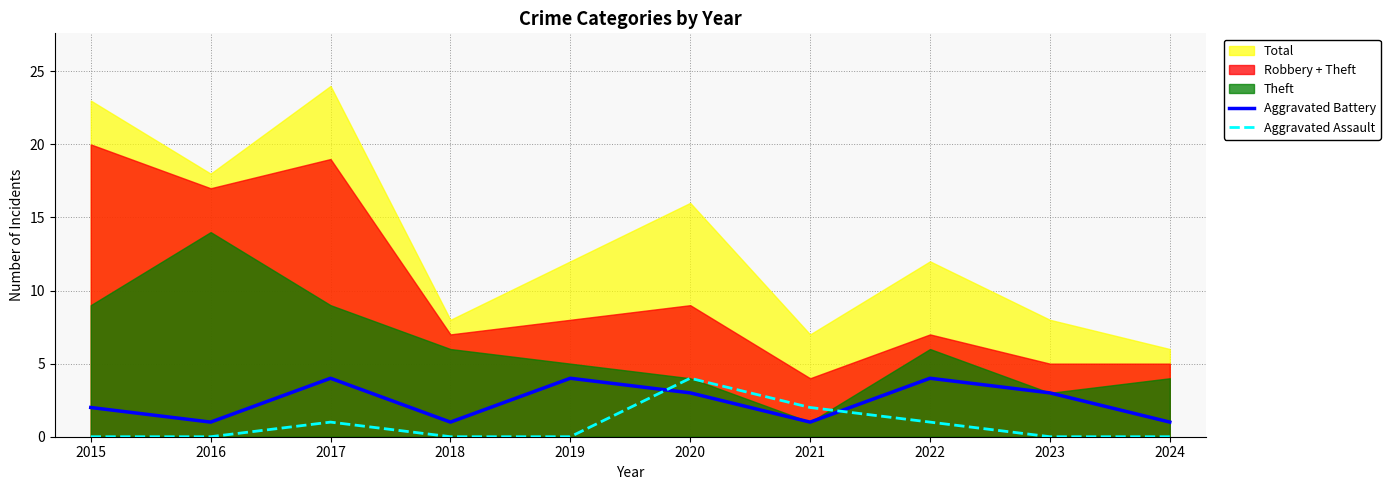

Does the chart display data point markers on the line(s)?

No